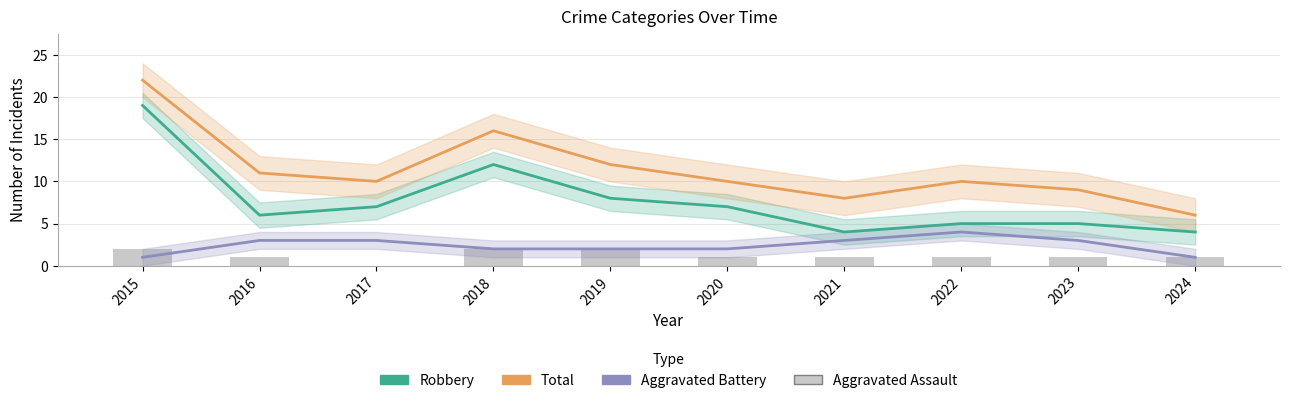

What is the difference between the highest and lowest values at 2021?

7